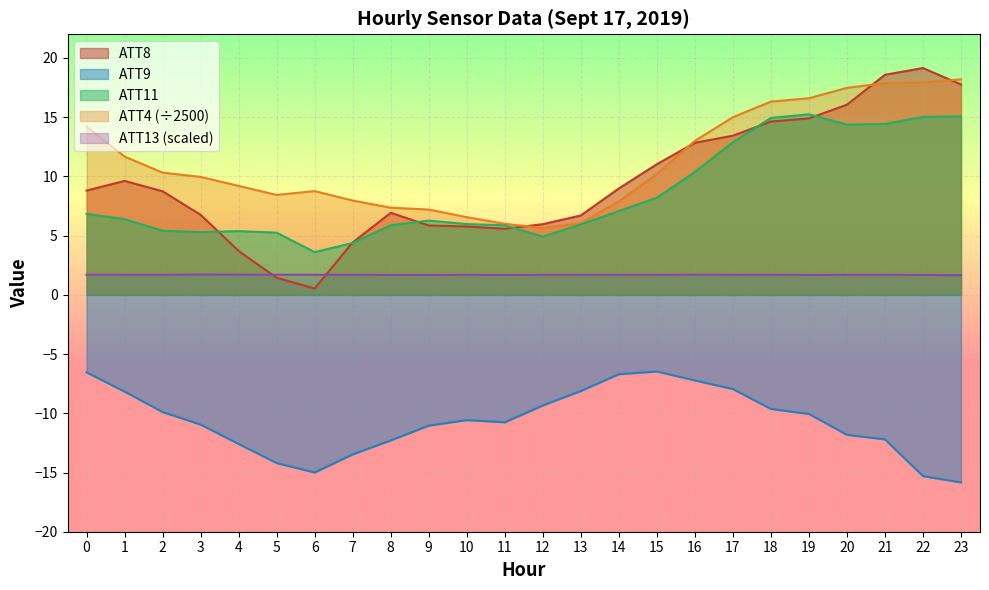

True or false: ATT8 has more than 2 points higher than both neighbors.

True